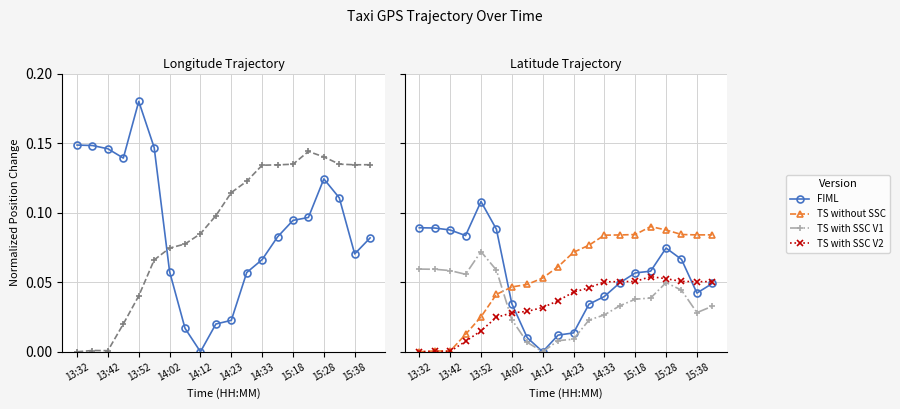

Which has a higher value, 13:42 or 18?

13:42